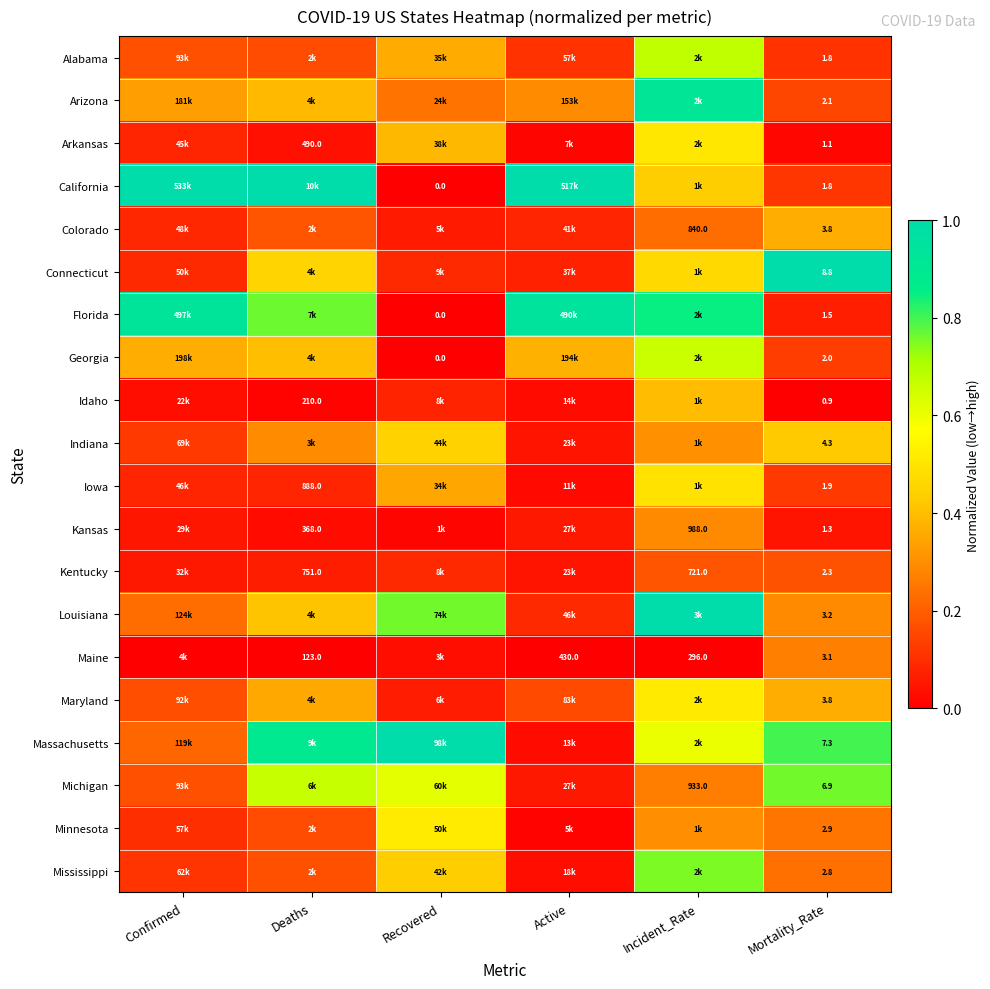

Which has a higher value, Mortality_Rate or Active?

Active